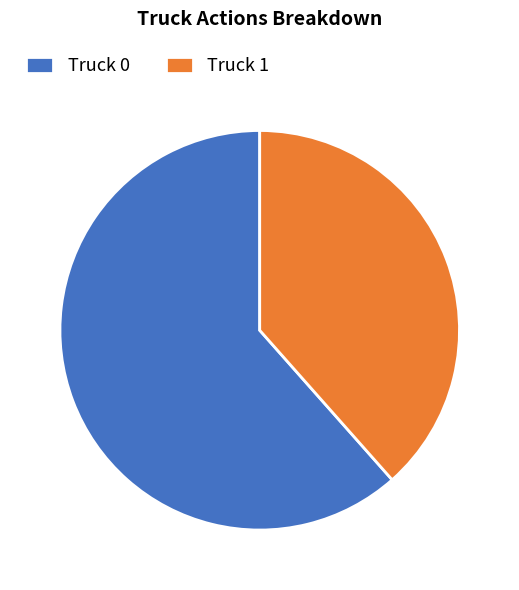

Which slice is the largest?

Truck 0